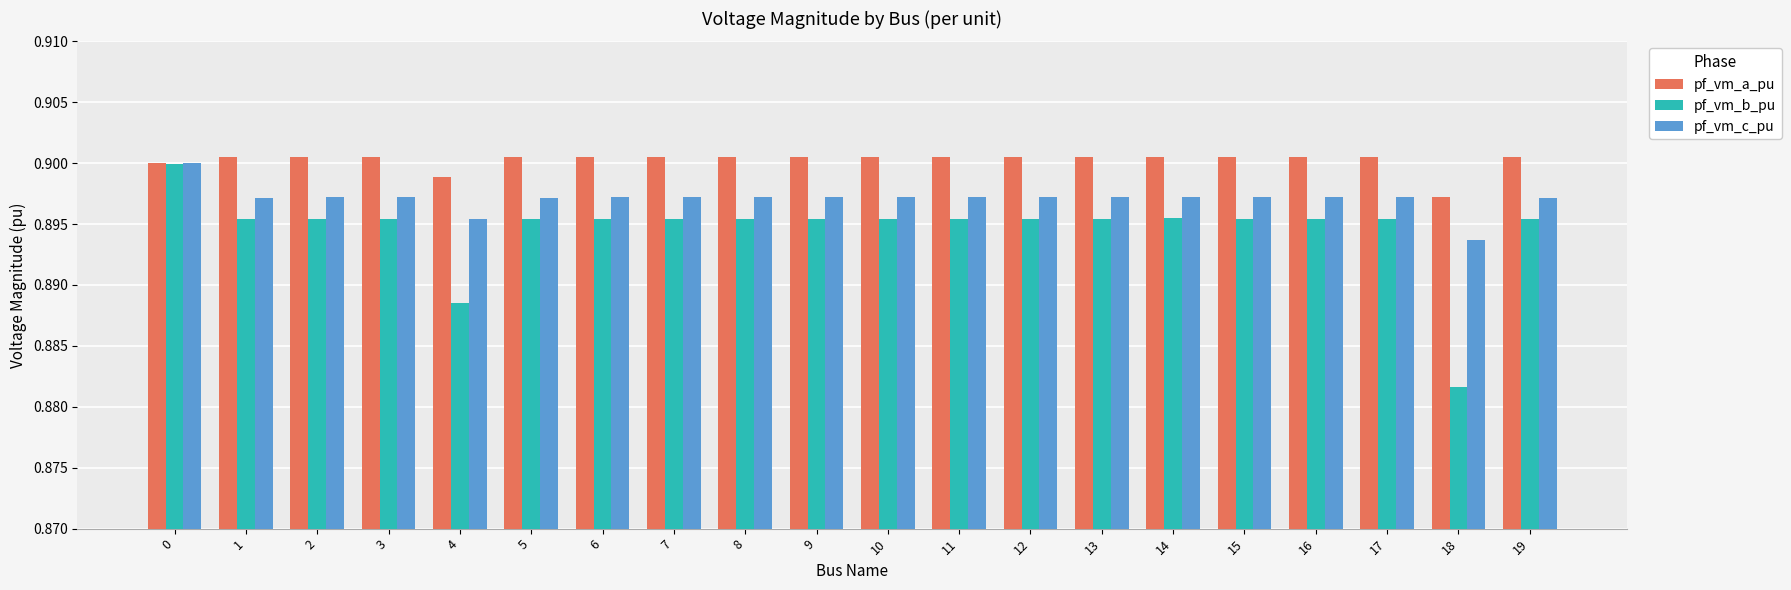

At which label does pf_vm_b_pu reach its minimum?

18